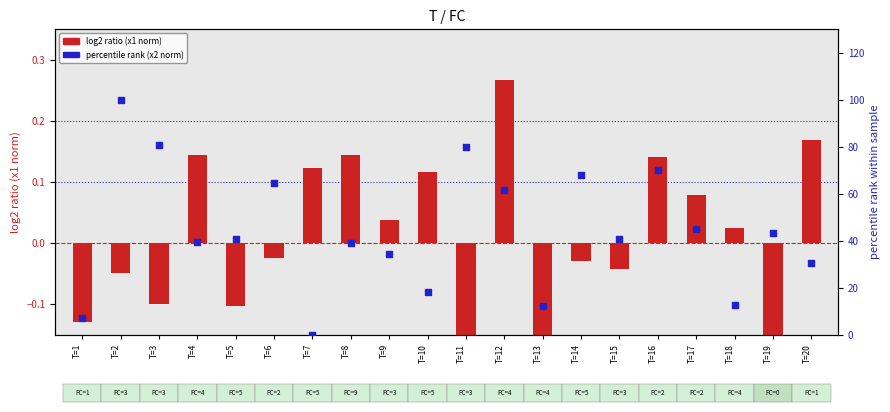

Is the value of percentile rank (x2 norm) at T=1 greater than the value of log2 ratio (x1 norm) at T=18?

Yes